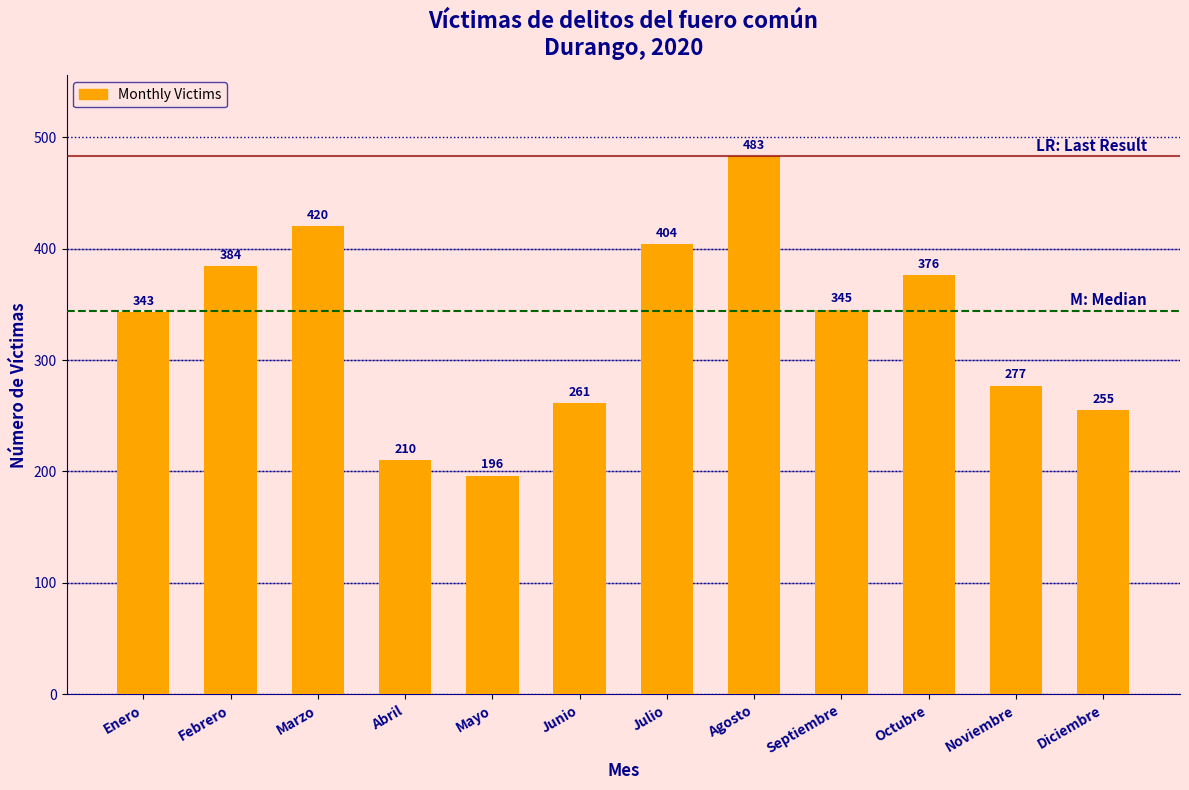

Reading left to right, list all the values displayed in this chart.

Enero=343	Febrero=384	Marzo=420	Abril=210	Mayo=196	Junio=261	Julio=404	Agosto=483	Septiembre=345	Octubre=376	Noviembre=277	Diciembre=255